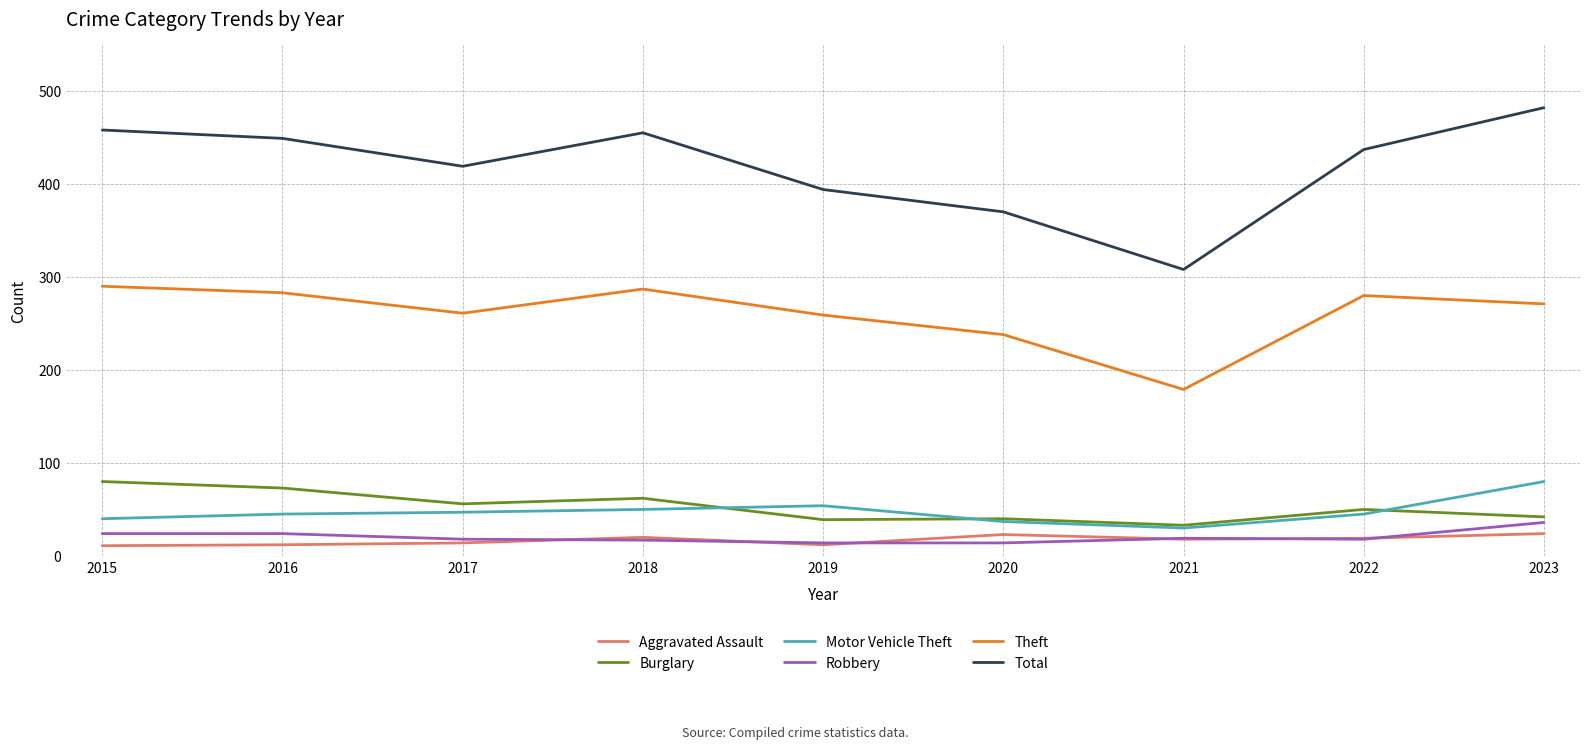

Count the number of categories in the chart.

9